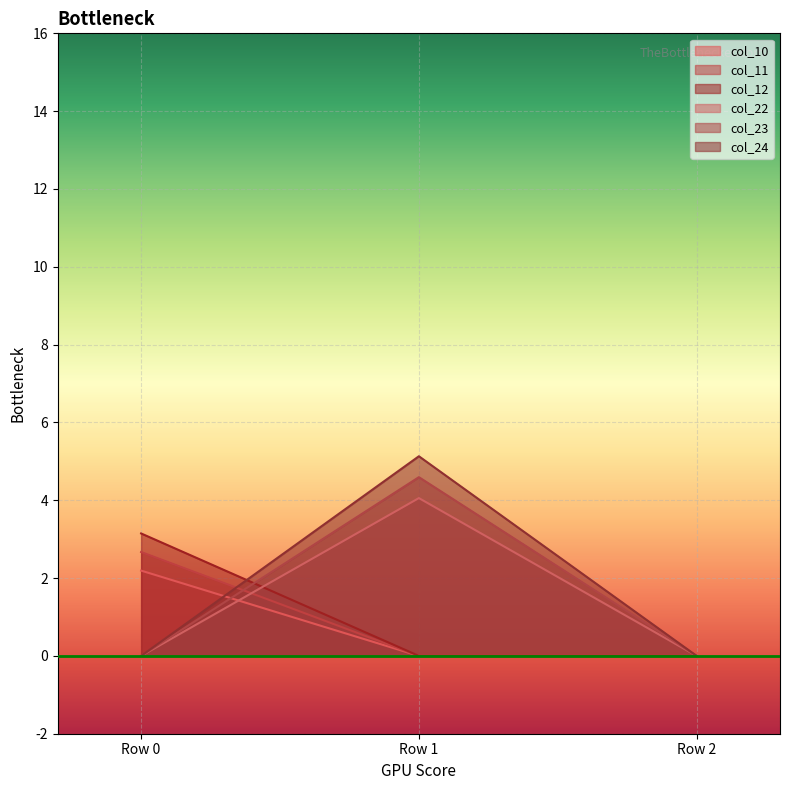

Which series has the largest total across all categories?

col_24